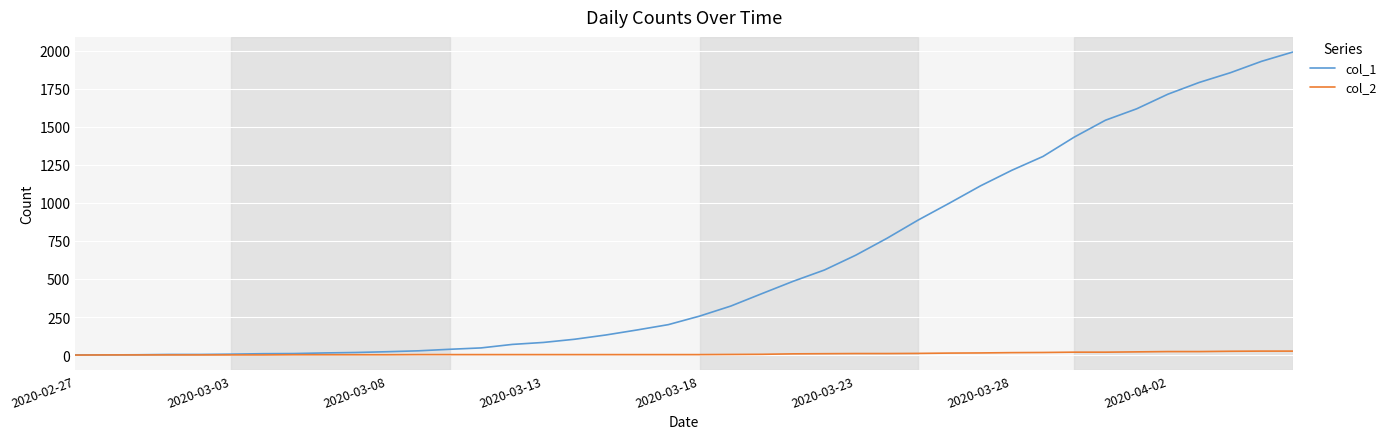

Rank the series by their maximum value, from highest to lowest.

col_1, col_2